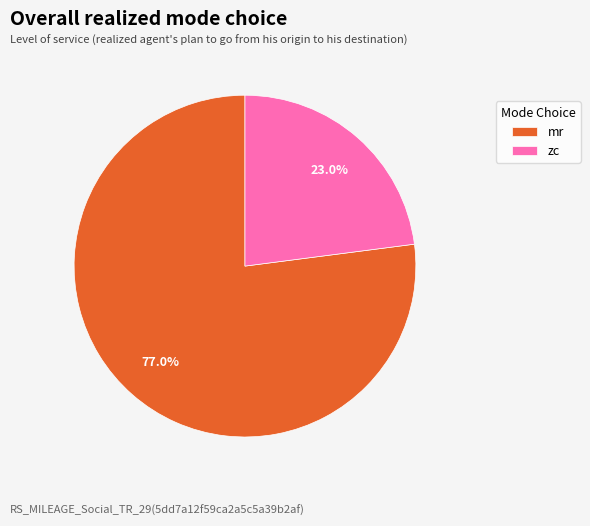

Which has a higher value, mr or zc?

mr